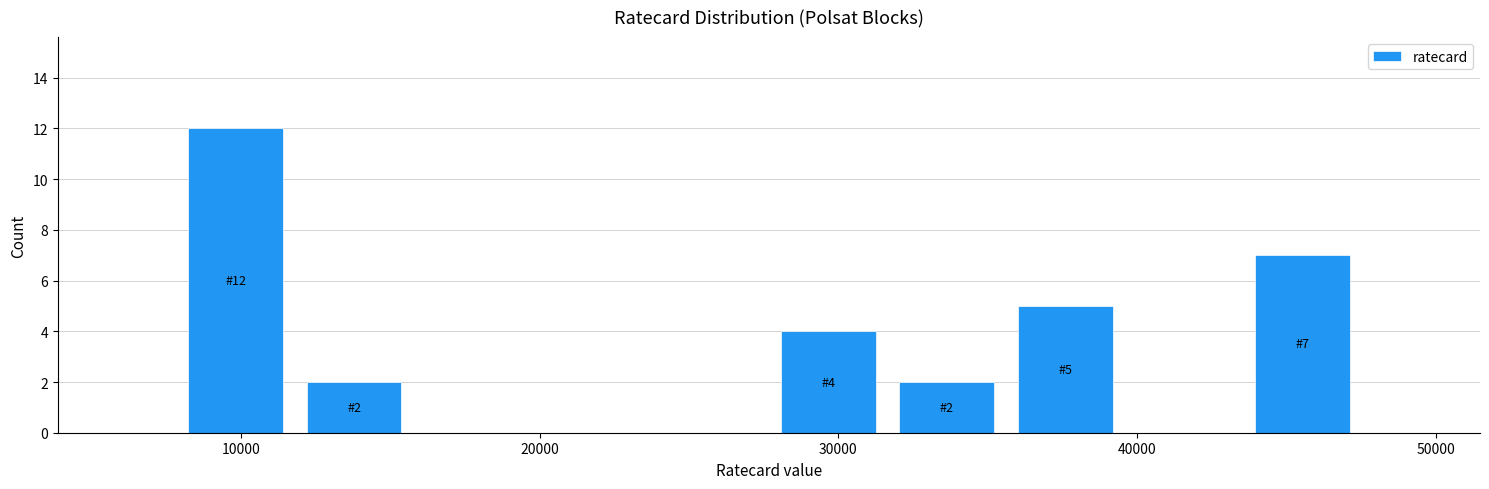

Read against the x-axis, roughly where is the centre of the tallest bar?

10000